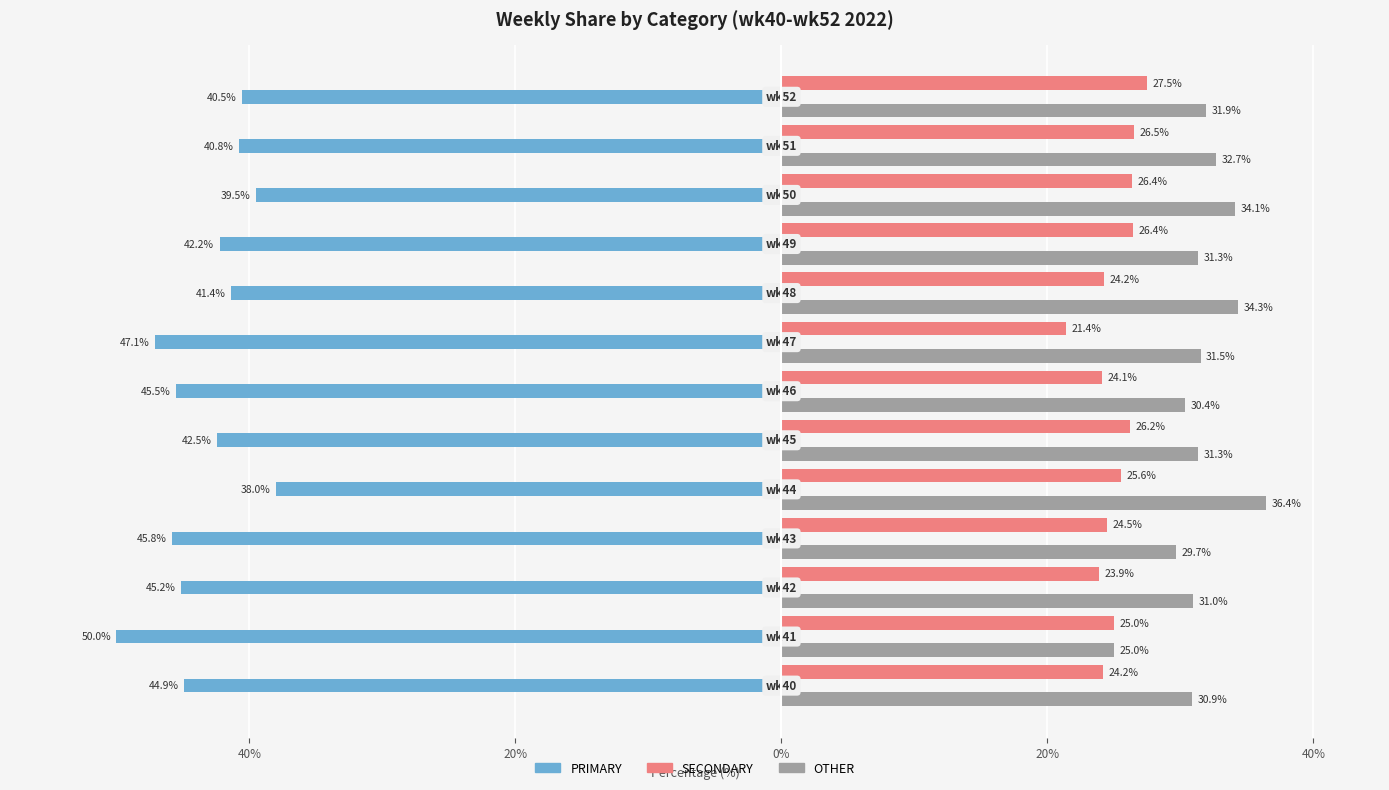

Reading left to right, what are all the values shown in this chart?

PRIMARY: -44.9	-50.0	-45.2	-45.8	-38.0	-42.5	-45.5	-47.1	-41.4	-42.2	-39.5	-40.8	-40.5
SECONDARY: 24.2	25.0	23.9	24.5	25.6	26.2	24.1	21.4	24.2	26.4	26.4	26.5	27.5
OTHER: 30.9	25.0	31.0	29.7	36.4	31.3	30.4	31.5	34.3	31.3	34.1	32.7	31.9